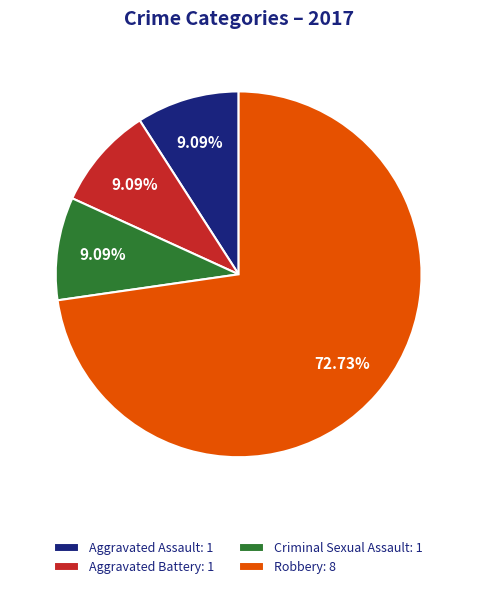

How many slices are in this pie chart?

4